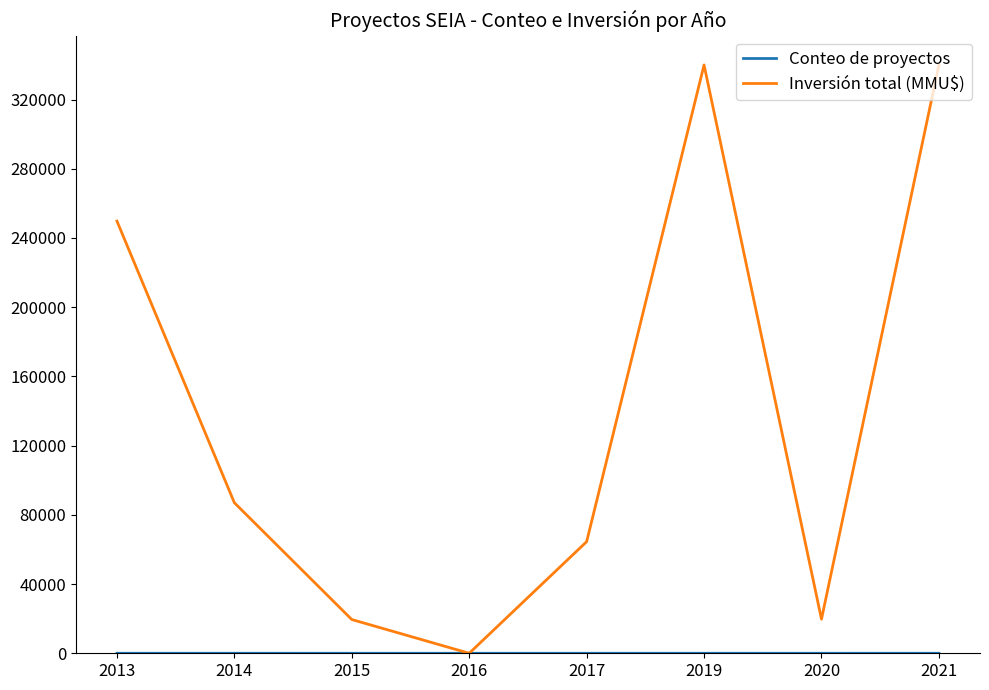

What is the difference between the highest and lowest values at 2016?

2